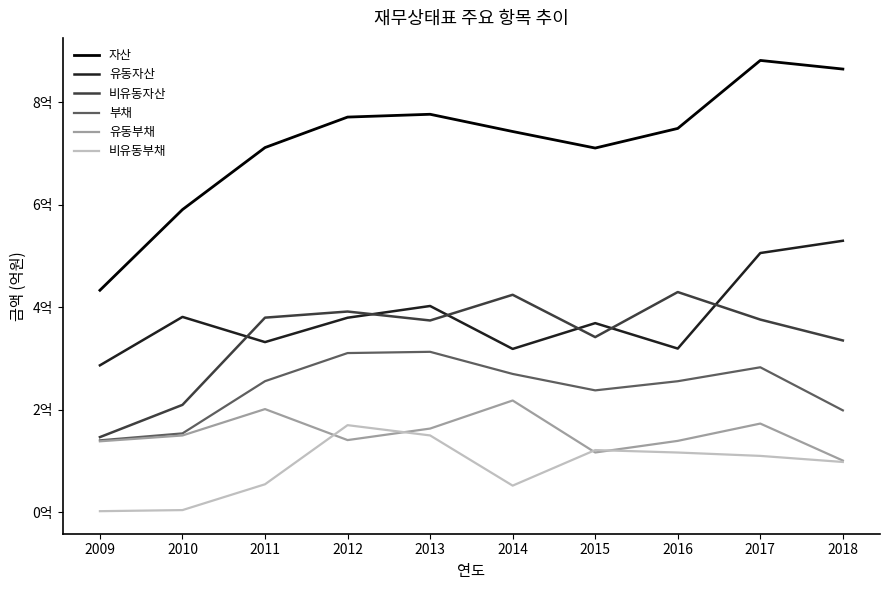

What are all the series names shown in the legend?

자산, 유동자산, 비유동자산, 부채, 유동부채, 비유동부채